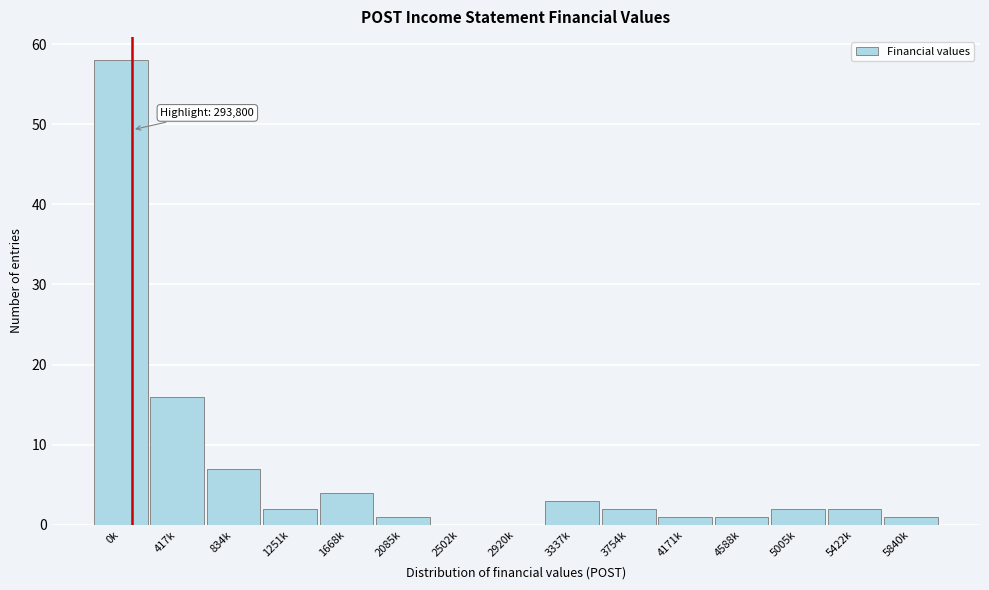

Reading right to left, transcribe all the data shown in this chart.

5840k=1	5422k=2	5005k=2	4588k=1	4171k=1	3754k=2	3337k=3	2920k=0	2502k=0	2085k=1	1668k=4	1251k=2	834k=7	417k=16	0k=58